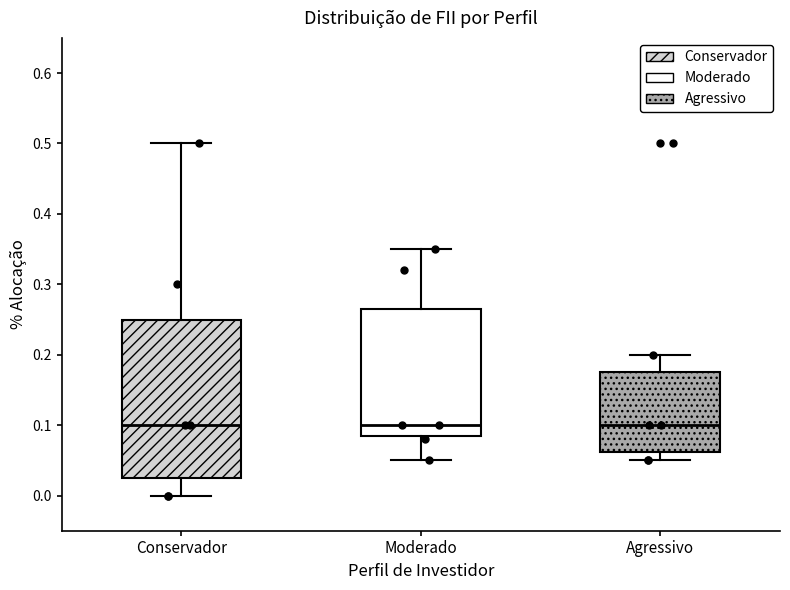

Reading left to right, read every box against the y-axis: the position of its median line, the range the box covers, and the ends of its whiskers. The values are not printed on the chart, so give them approximately, as read against the axis.

Conservador: median 0.10, box 0.03 to 0.25, whiskers 0.00 to 0.50
Moderado: median 0.10, box 0.09 to 0.27, whiskers 0.05 to 0.35
Agressivo: median 0.10, box 0.06 to 0.18, whiskers 0.05 to 0.20